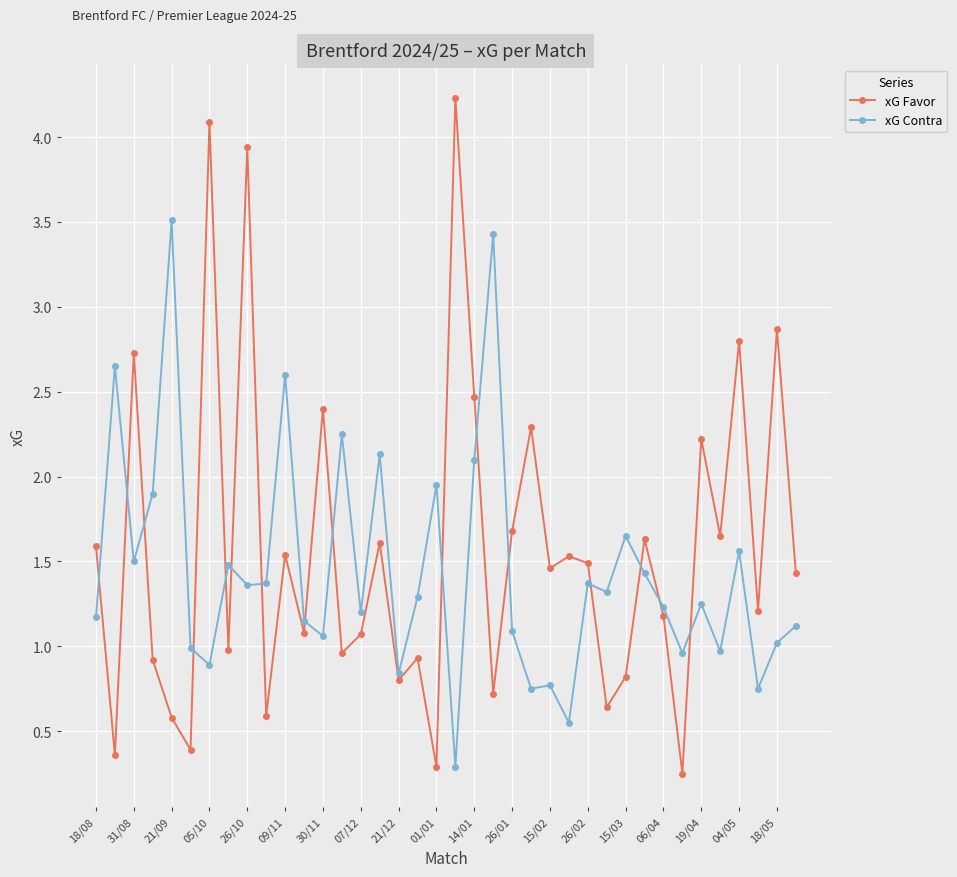

List the series in order of their peak value, lowest first.

xG Contra, xG Favor